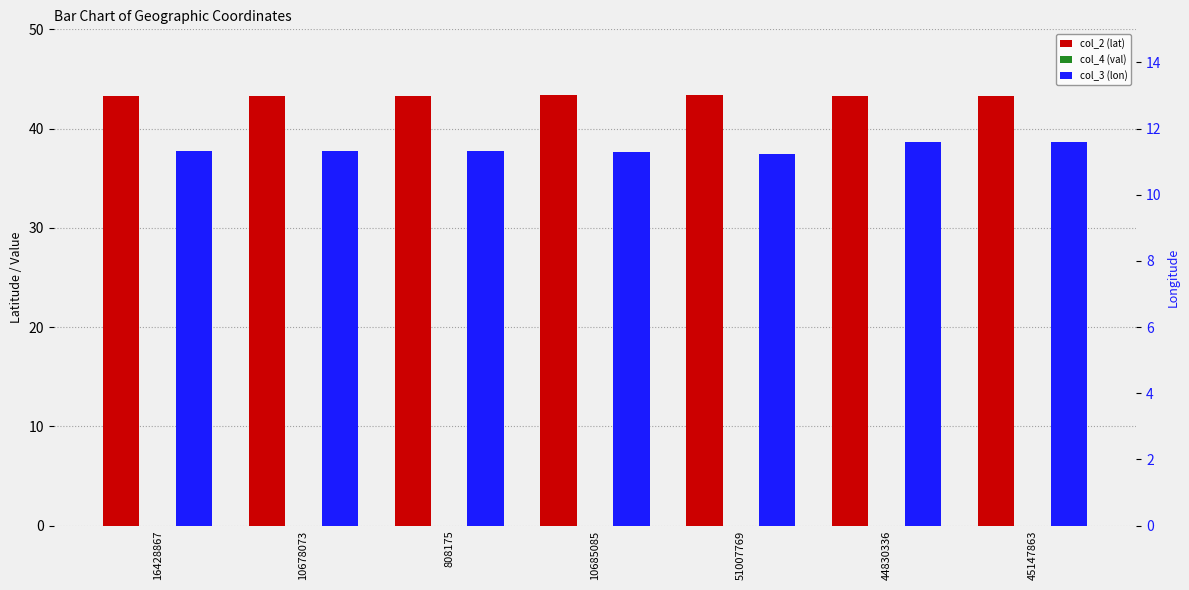

Which category has the highest value in the col_2 (lat) series?

51007769